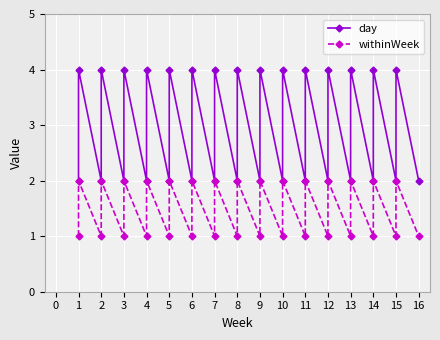

What is the difference between the maximum and minimum values in the withinWeek series?

1